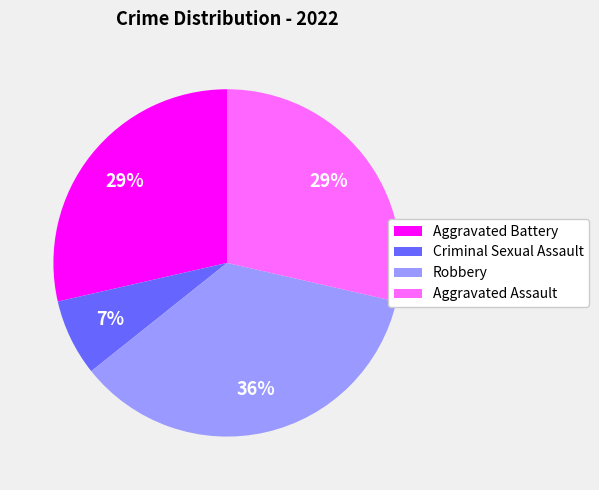

Between Criminal Sexual Assault and Aggravated Assault, which is larger?

Aggravated Assault